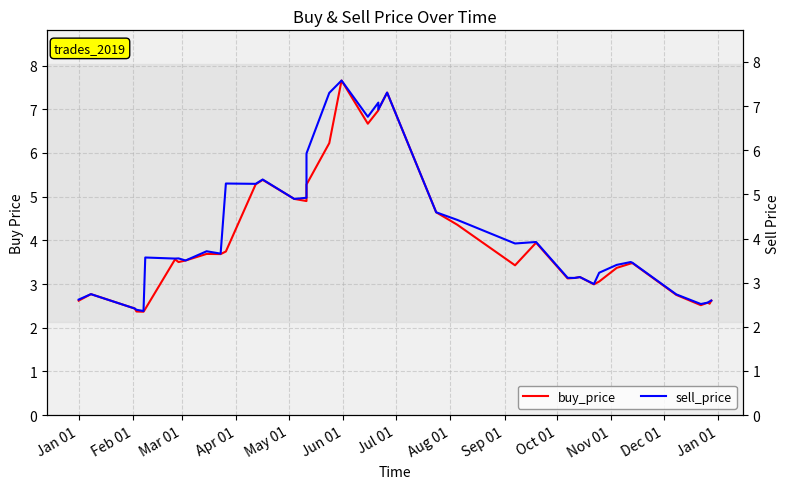

Which series has the largest total across all categories?

sell_price